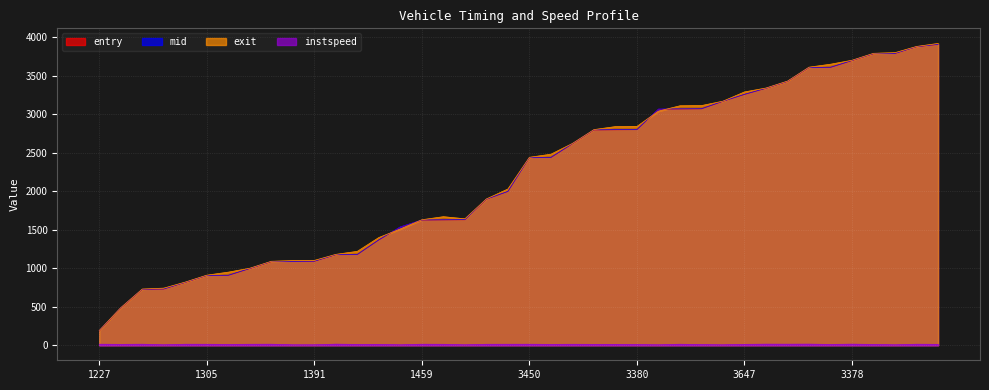

True or false: mid and entry intersect in this chart.

False